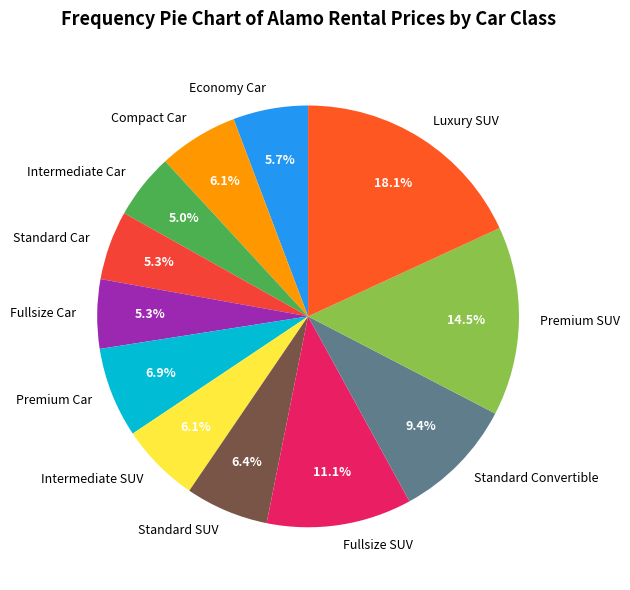

True or false: Compact Car accounts for 6% of the total.

True